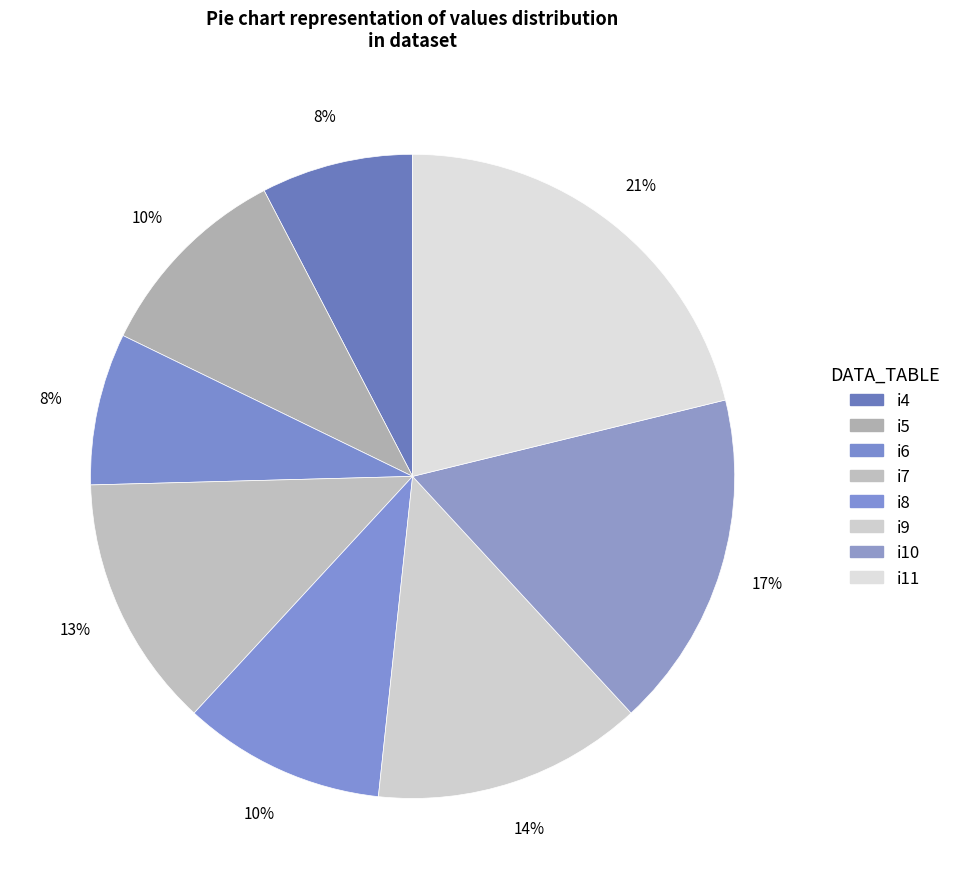

What is the change in value from i4 to i11?

+16